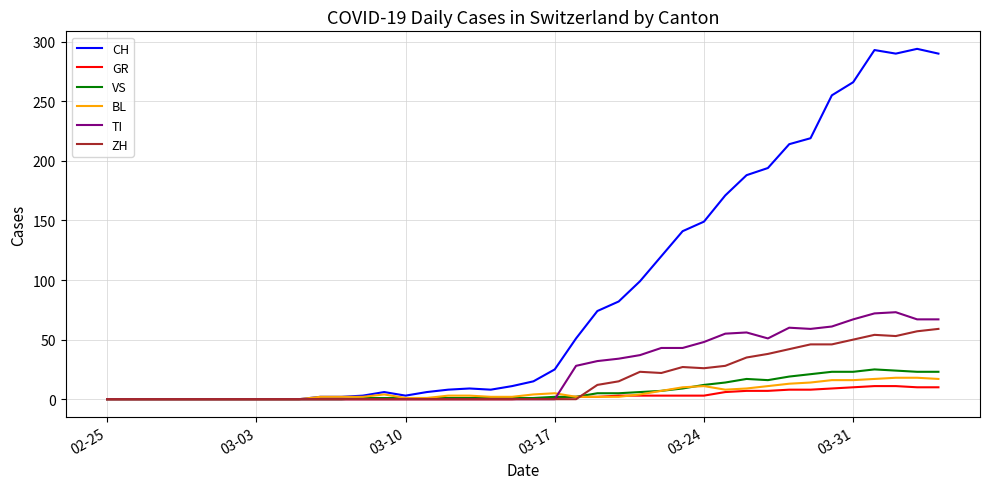

Which series has the largest range (max minus min)?

CH